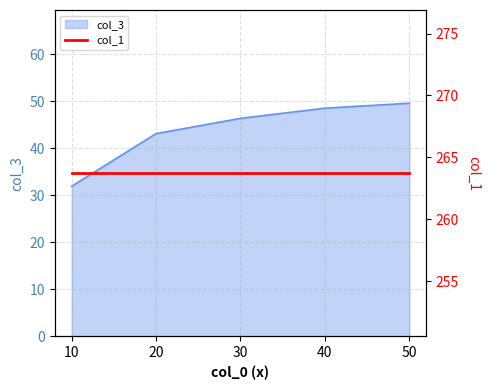

Reading right to left, extract all data points from this chart.

50=49.5	40=48.5	30=46.3	20=43.1	10=31.9